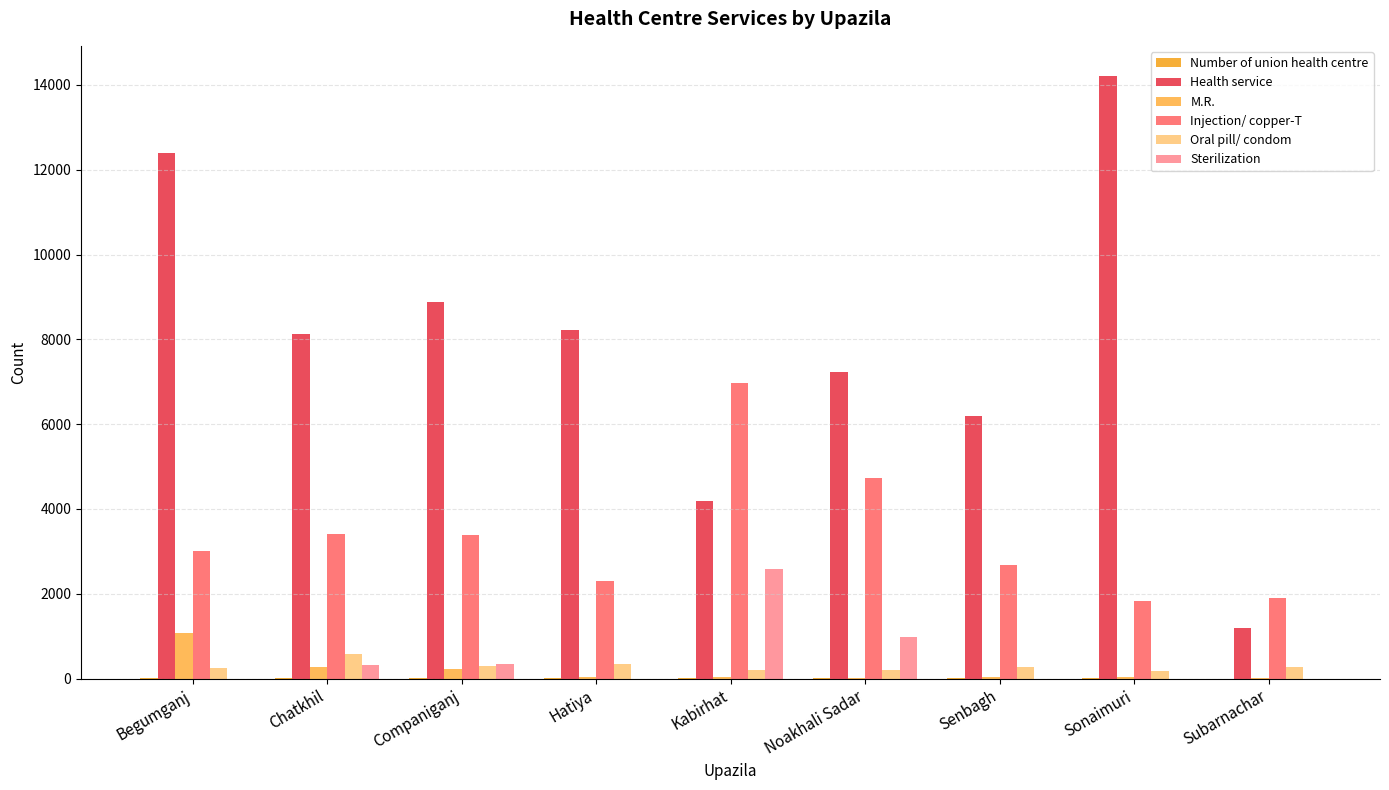

Rank the categories by Injection/ copper-T value from highest to lowest.

Kabirhat, Noakhali Sadar, Chatkhil, Companiganj, Begumganj, Senbagh, Hatiya, Subarnachar, Sonaimuri